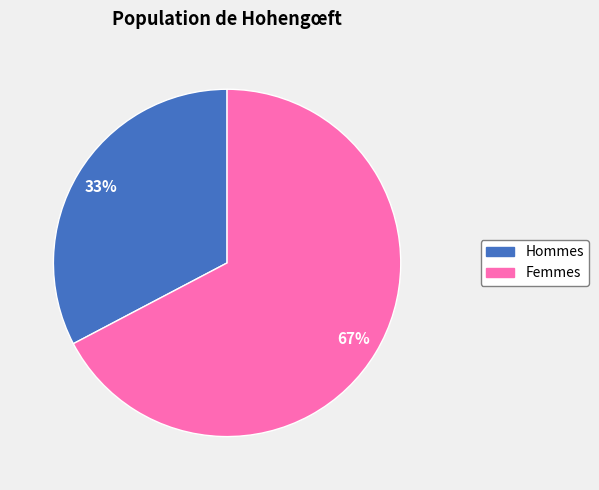

To the nearest percent, what is the average slice percentage?

50%